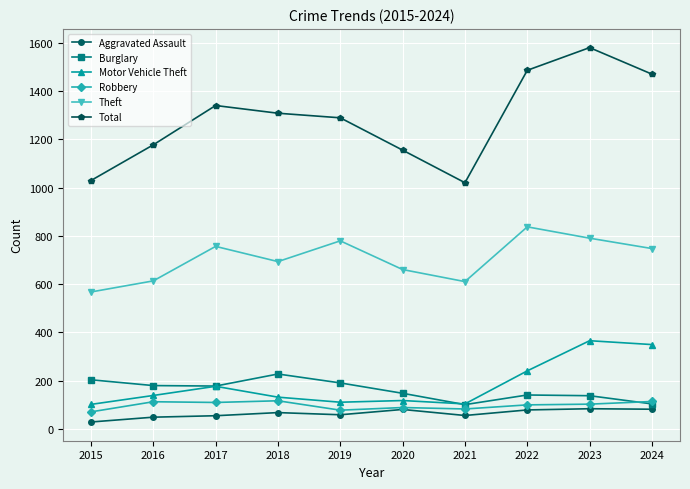

What is the sum of the Theft values at 2021 and 2020?

1270